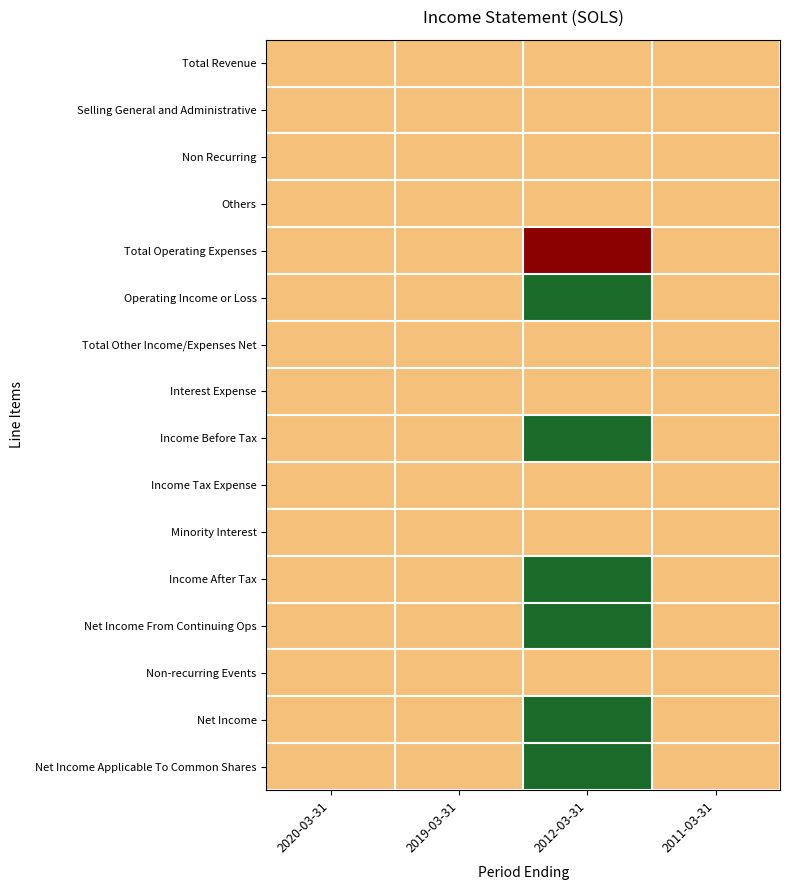

Reading left to right, transcribe all the data shown in this chart.

Total Revenue: 2020-03-31=0	2019-03-31=0	2012-03-31=0	2011-03-31=0
Selling General and Administrative: 2020-03-31=0	2019-03-31=0	2012-03-31=0	2011-03-31=0
Non Recurring: 2020-03-31=0	2019-03-31=0	2012-03-31=0	2011-03-31=0
Others: 2020-03-31=0	2019-03-31=0	2012-03-31=0	2011-03-31=0
Total Operating Expenses: 2020-03-31=0	2019-03-31=0	2012-03-31=100	2011-03-31=0
Operating Income or Loss: 2020-03-31=0	2019-03-31=0	2012-03-31=-100	2011-03-31=0
Total Other Income/Expenses Net: 2020-03-31=0	2019-03-31=0	2012-03-31=0	2011-03-31=0
Interest Expense: 2020-03-31=0	2019-03-31=0	2012-03-31=0	2011-03-31=0
Income Before Tax: 2020-03-31=0	2019-03-31=0	2012-03-31=-100	2011-03-31=0
Income Tax Expense: 2020-03-31=0	2019-03-31=0	2012-03-31=0	2011-03-31=0
Minority Interest: 2020-03-31=0	2019-03-31=0	2012-03-31=0	2011-03-31=0
Income After Tax: 2020-03-31=0	2019-03-31=0	2012-03-31=-100	2011-03-31=0
Net Income From Continuing Ops: 2020-03-31=0	2019-03-31=0	2012-03-31=-100	2011-03-31=0
Non-recurring Events: 2020-03-31=0	2019-03-31=0	2012-03-31=0	2011-03-31=0
Net Income: 2020-03-31=0	2019-03-31=0	2012-03-31=-100	2011-03-31=0
Net Income Applicable To Common Shares: 2020-03-31=0	2019-03-31=0	2012-03-31=-100	2011-03-31=0